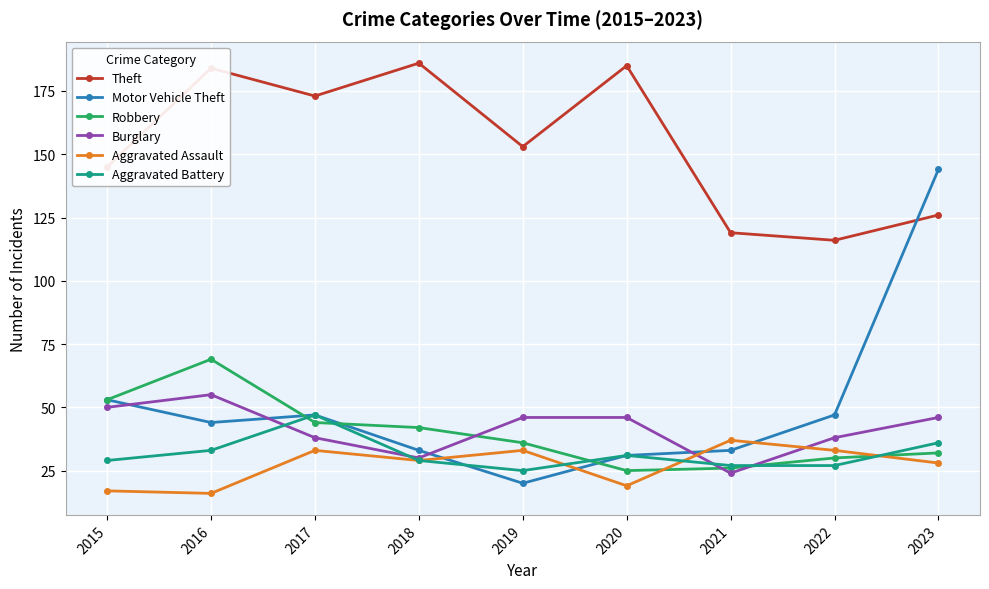

How many lines are shown in the chart?

6